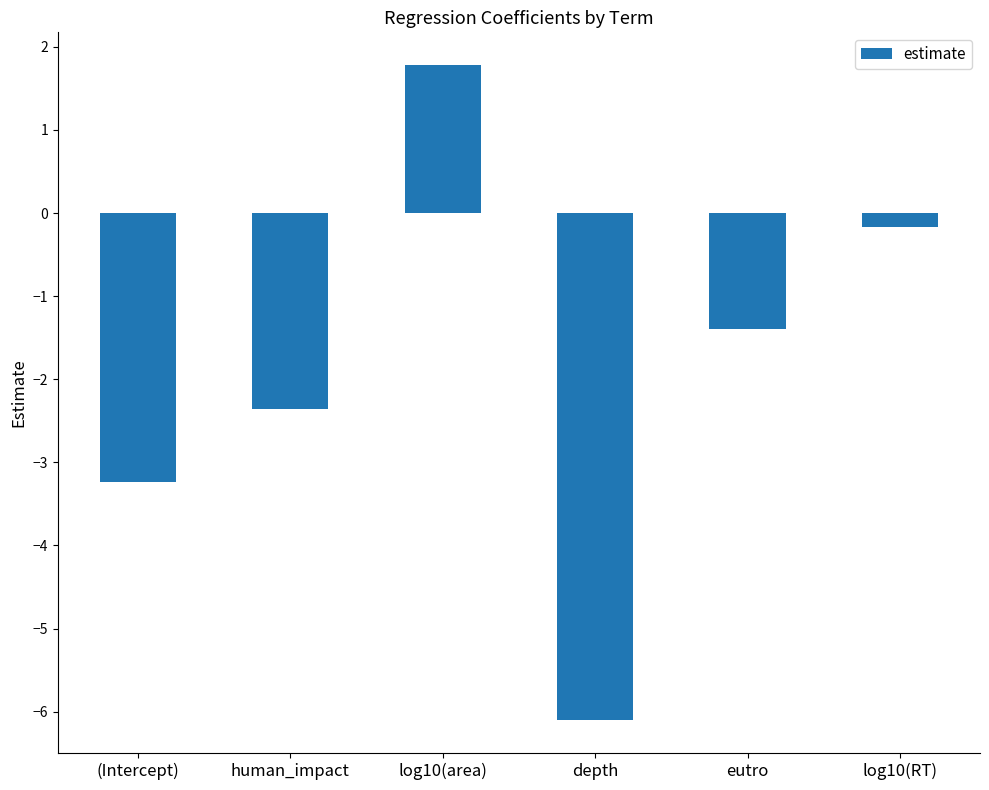

List the labels in order of value, largest first.

log10(area), log10(RT), eutro, human_impact, (Intercept), depth